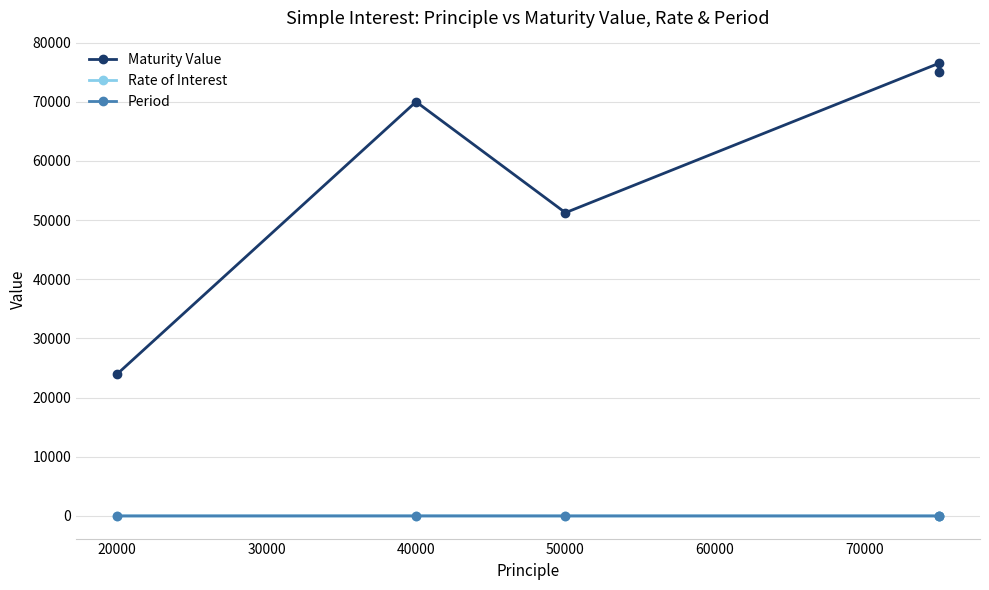

At which label is Rate of Interest closest to 12?

40000